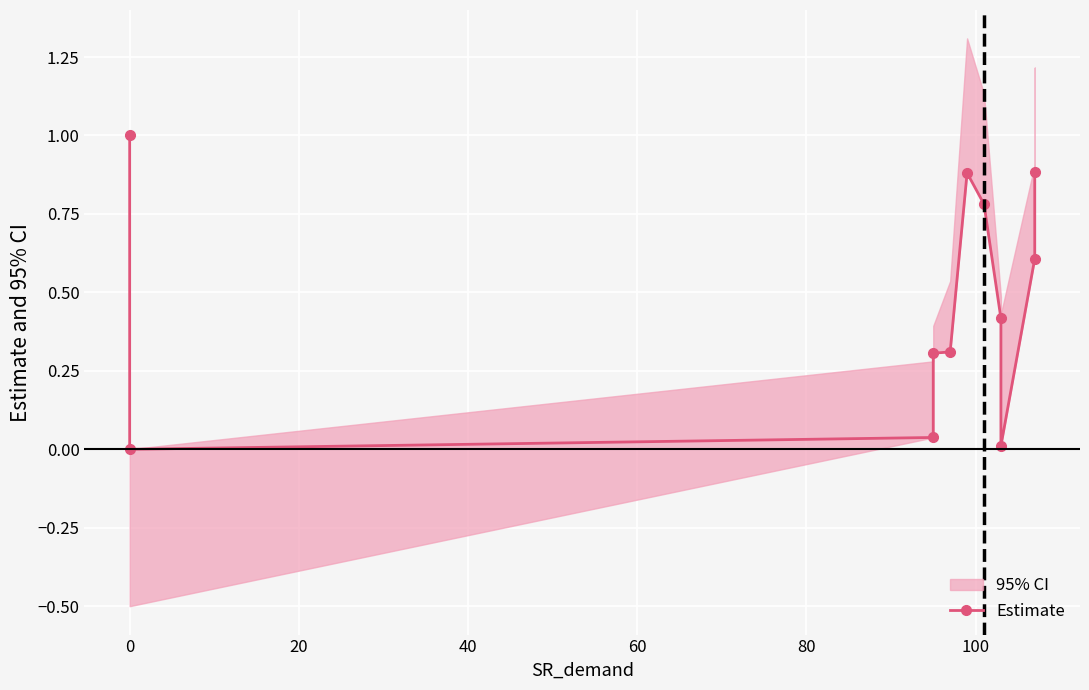

Is this an area chart (filled region under the line)?

No